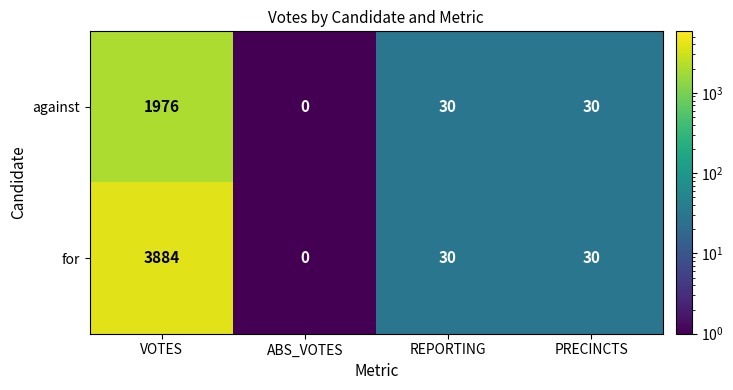

True or false: for has a value of 30 at PRECINCTS.

True